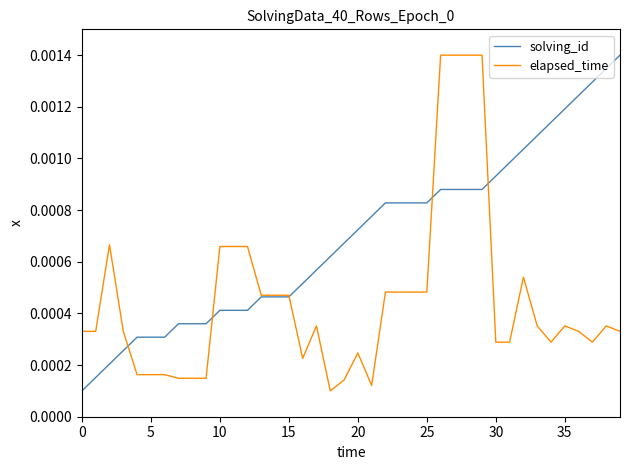

List the series in order of their overall mean, highest first.

solving_id, elapsed_time